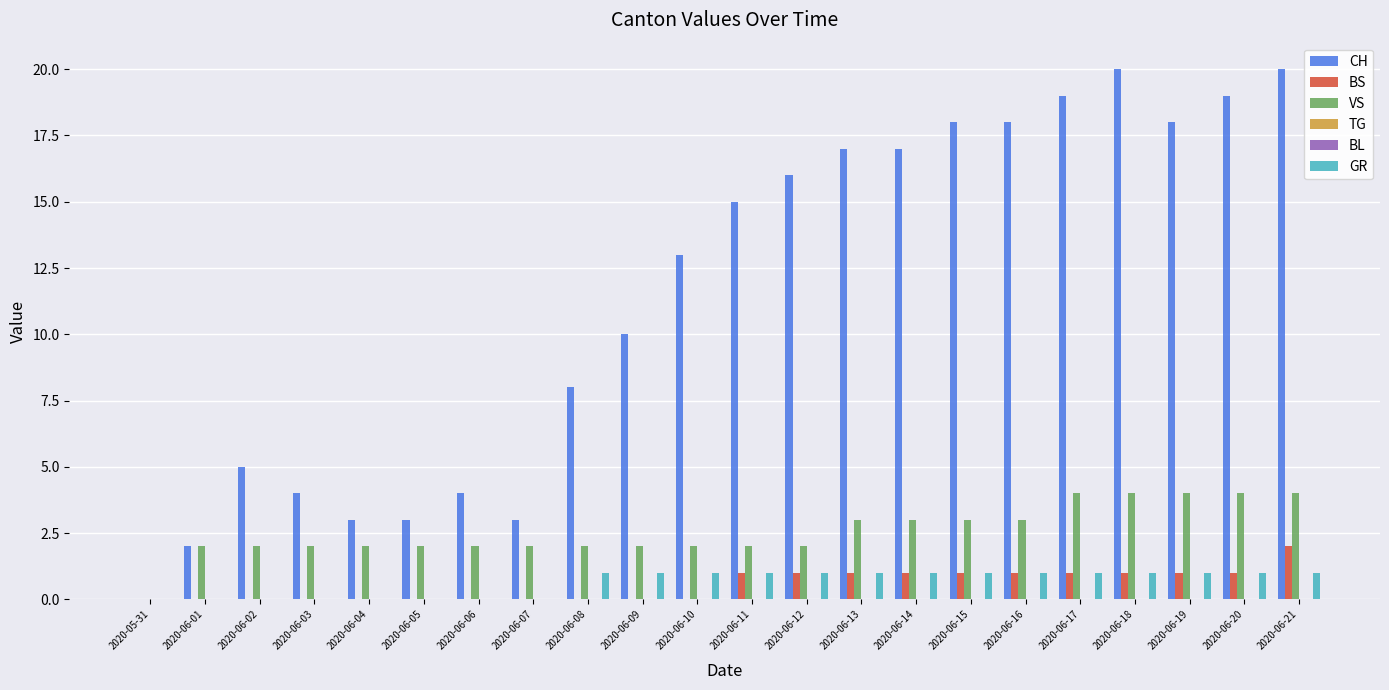

Rank the categories by BL value from highest to lowest.

2020-05-31, 2020-06-01, 2020-06-02, 2020-06-03, 2020-06-04, 2020-06-05, 2020-06-06, 2020-06-07, 2020-06-08, 2020-06-09, 2020-06-10, 2020-06-11, 2020-06-12, 2020-06-13, 2020-06-14, 2020-06-15, 2020-06-16, 2020-06-17, 2020-06-18, 2020-06-19, 2020-06-20, 2020-06-21